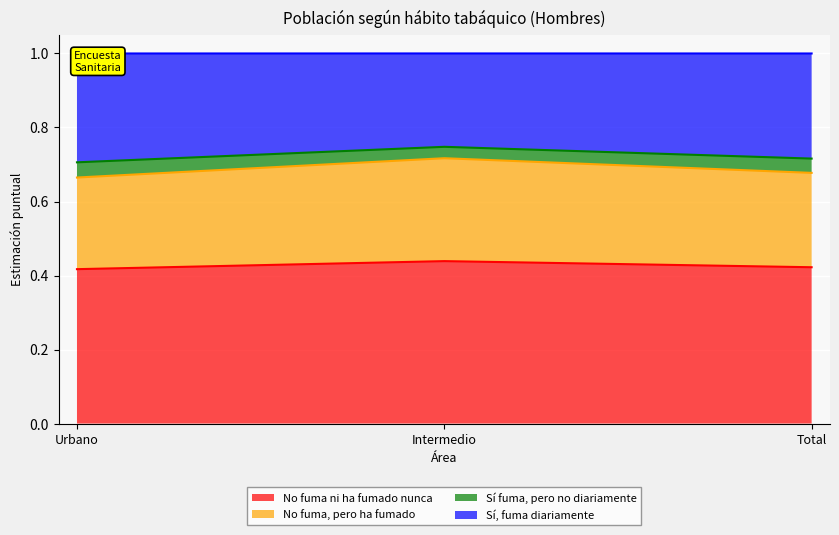

Count the No fuma ni ha fumado nunca values in the range 0 to 1.

3